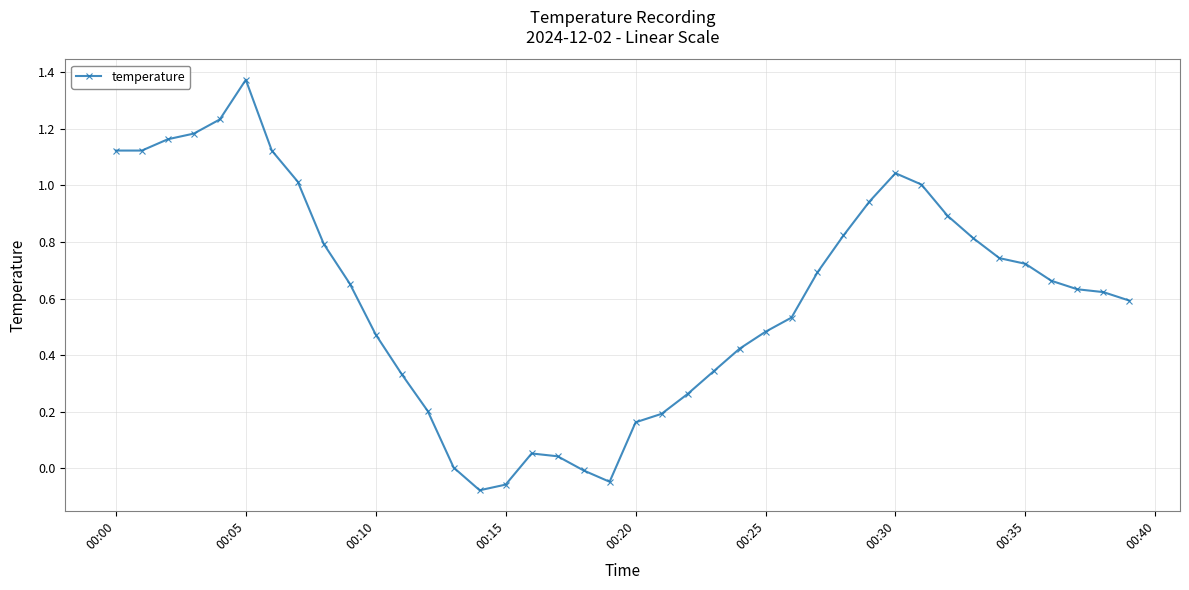

What is the difference between the second highest and minimum values?

1.3